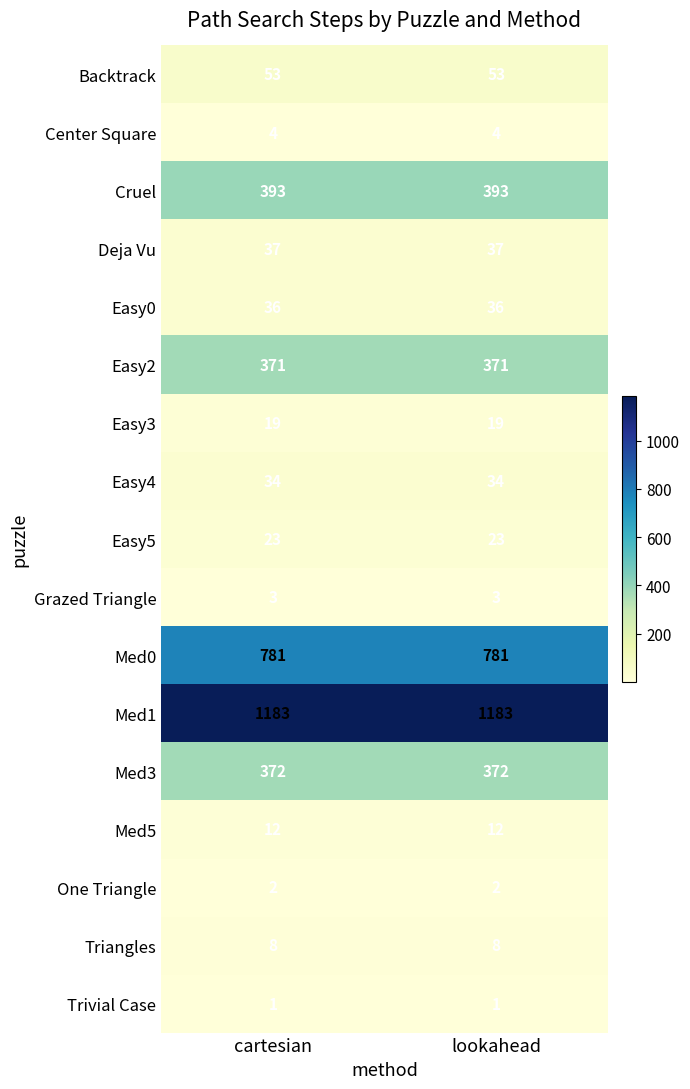

What is the total value across all series at lookahead?

3332